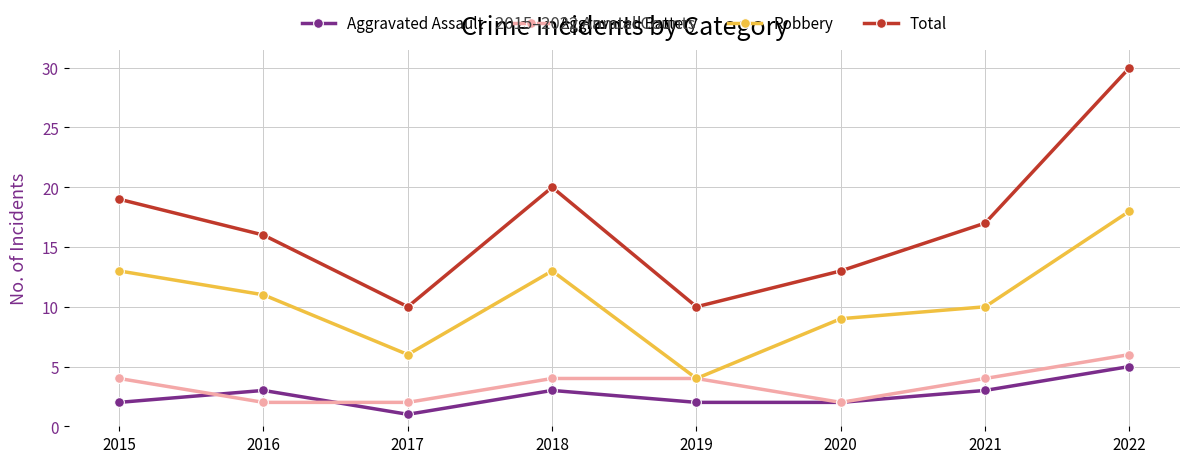

Is the value of Total at 2018 greater than the value of Robbery at 2015?

Yes